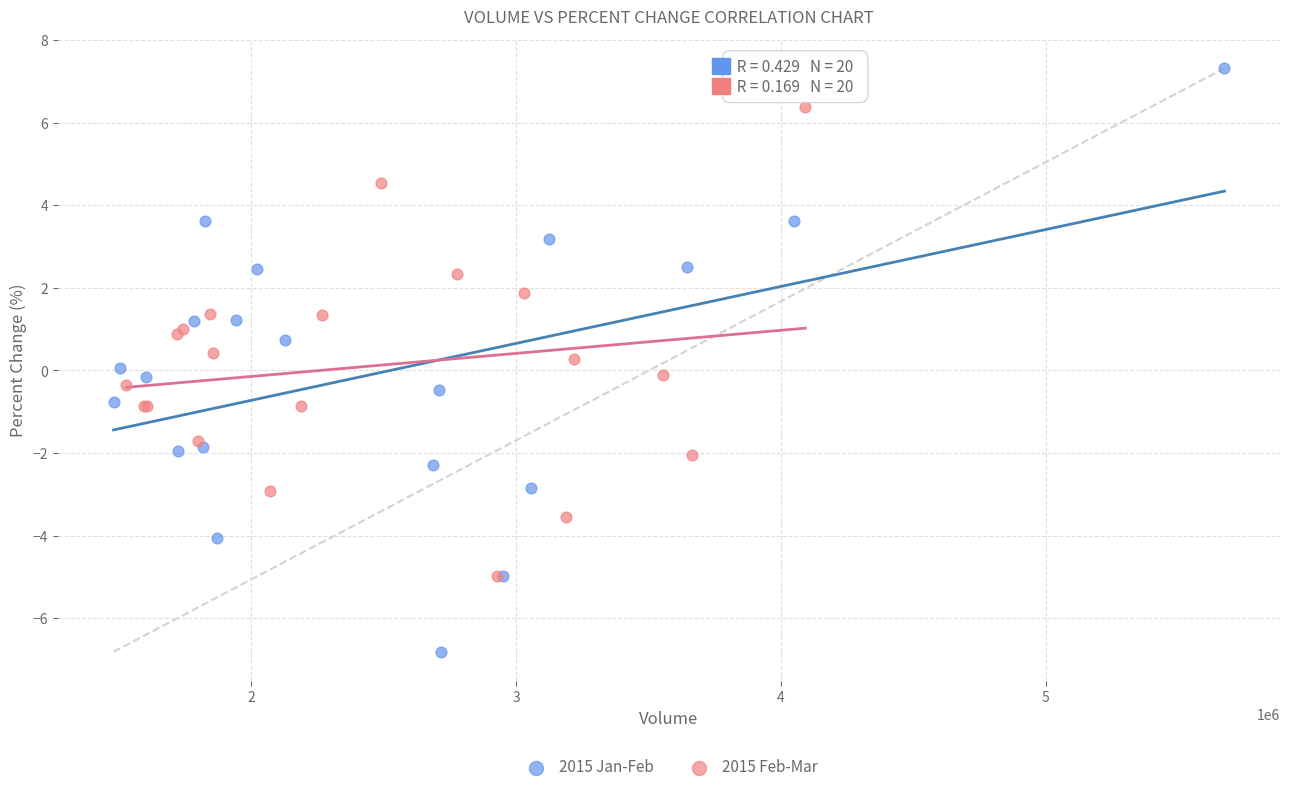

Which series has the widest spread of Y values?

2015 Jan-Feb